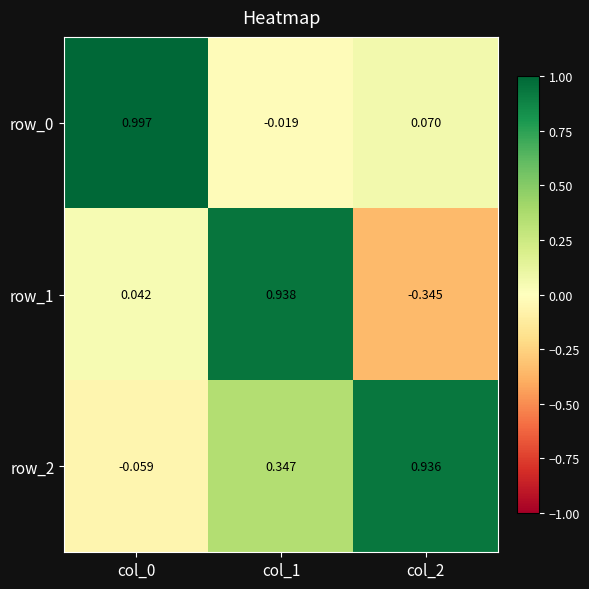

The value of row_0 at col_0 is 1.0. True or false?

True